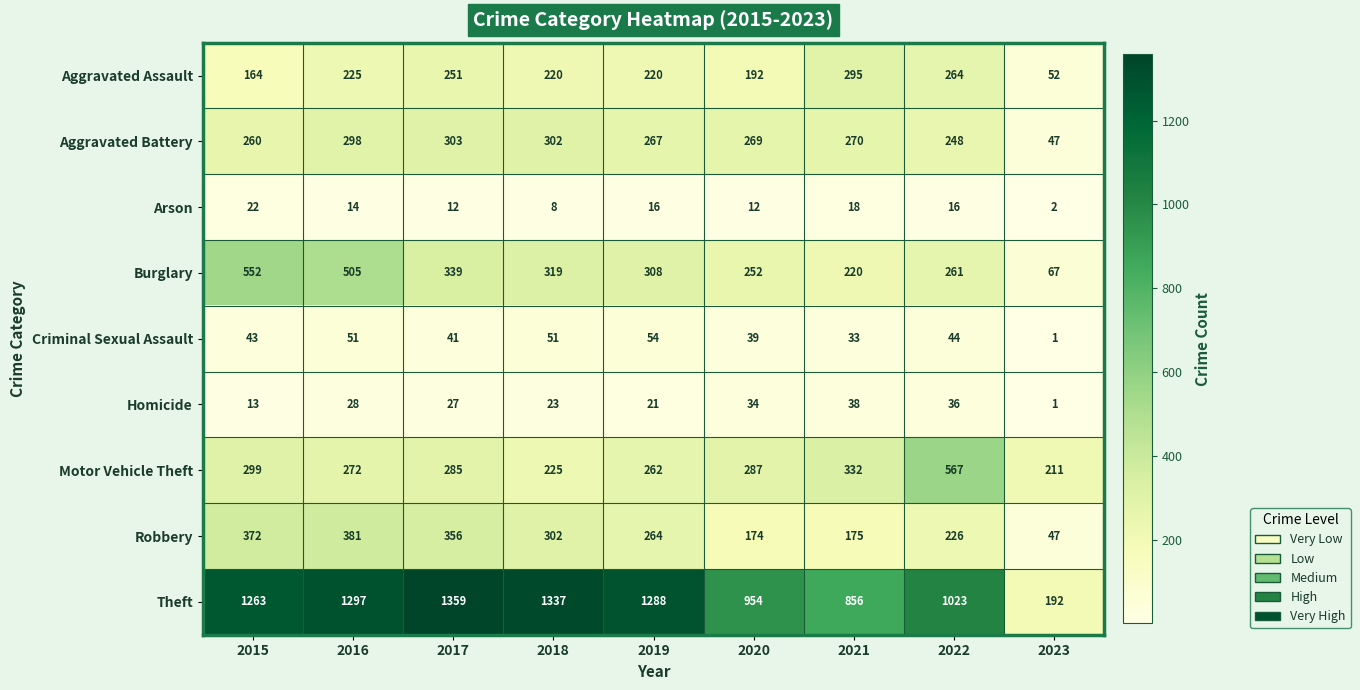

The value of Arson at 2021 is 18. True or false?

True